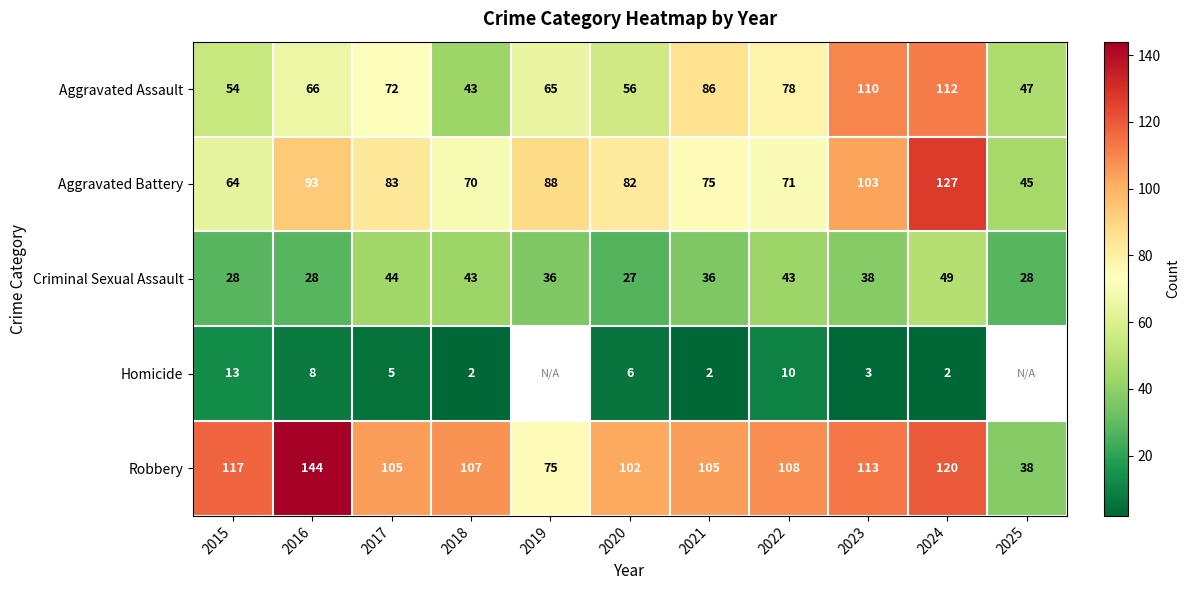

What is the total value across all series at 2023?

367